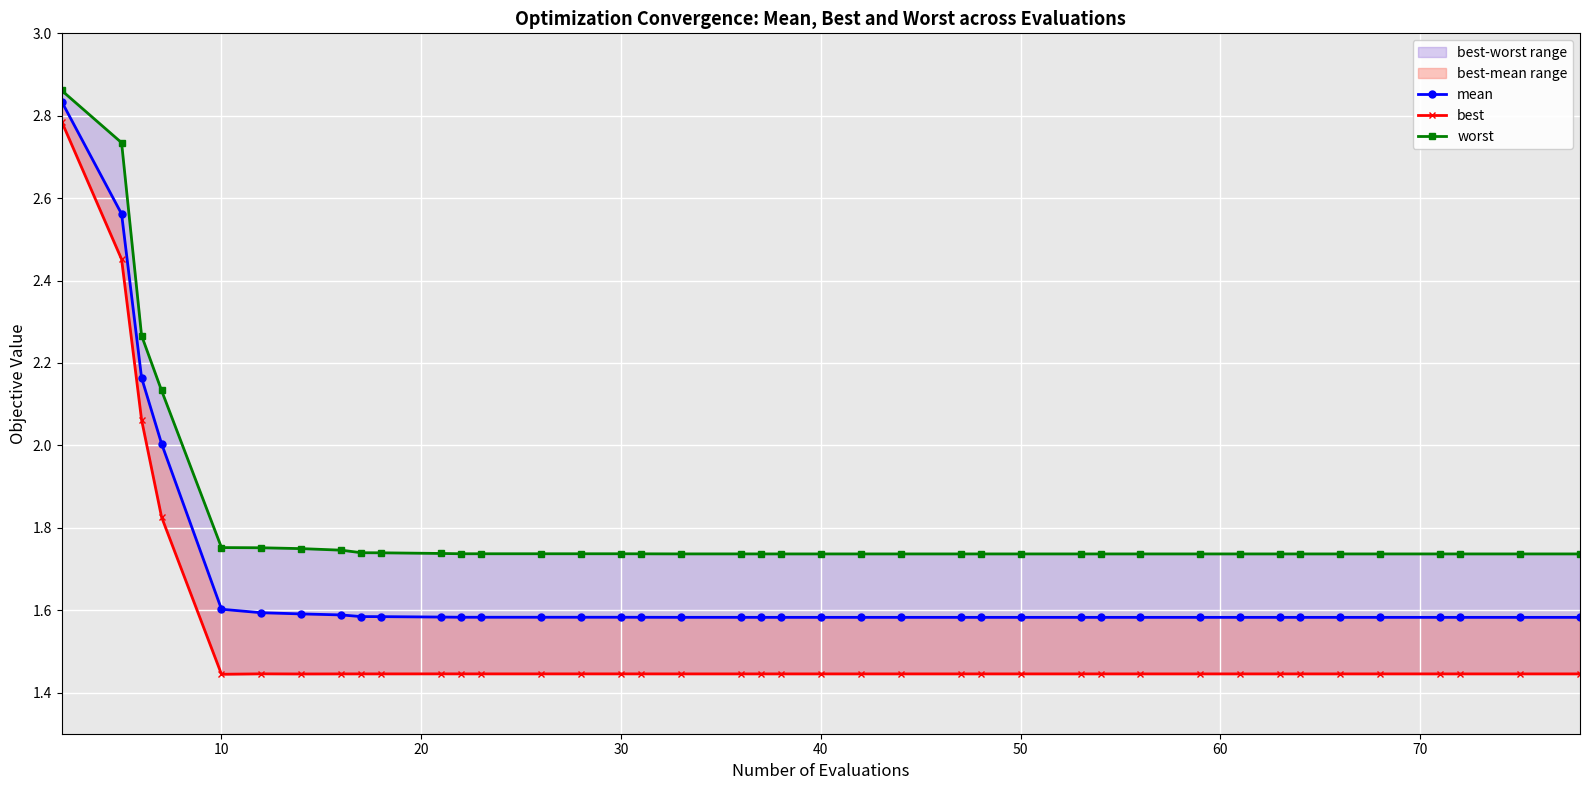

True or false: best and worst cross at least once.

False